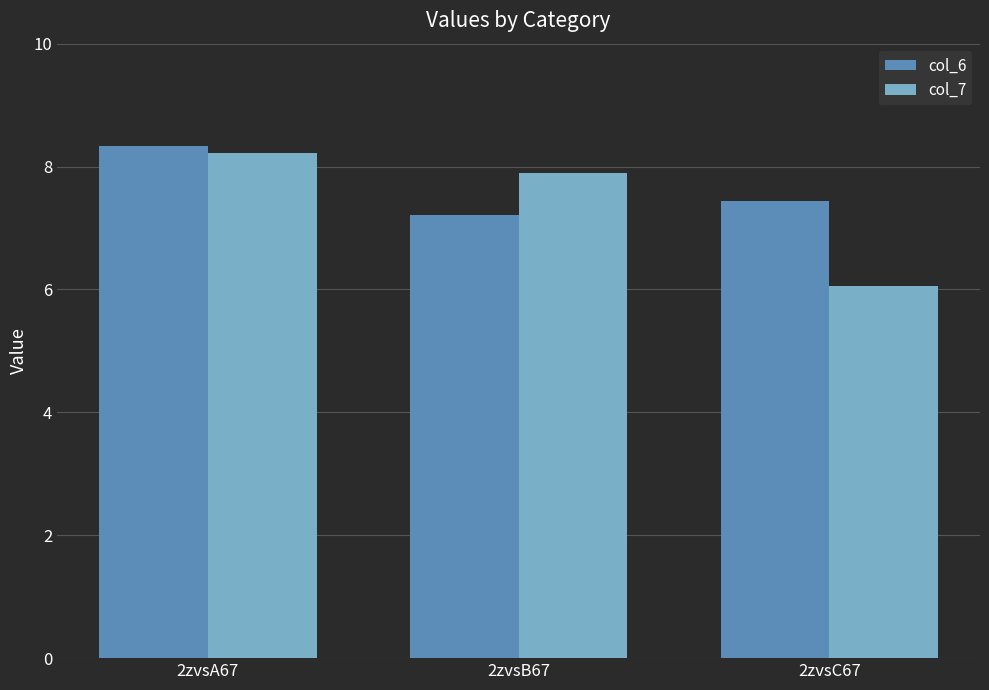

Is it true that col_6 equals 7.2 at 2zvsB67?

True